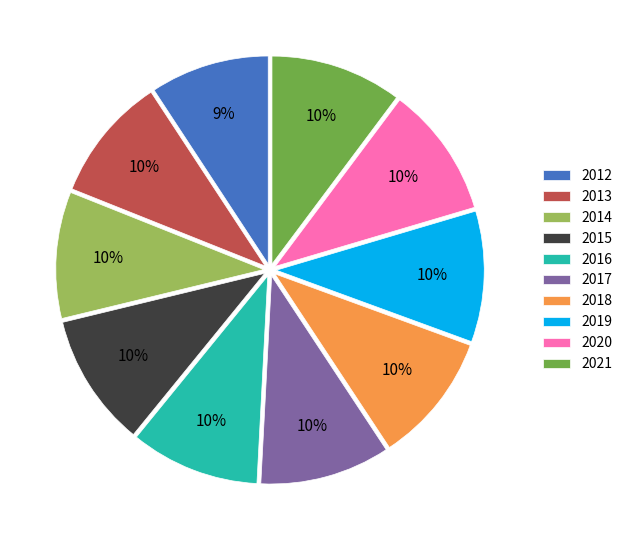

Combined, do 2013 and 2016 account for over 50%?

No